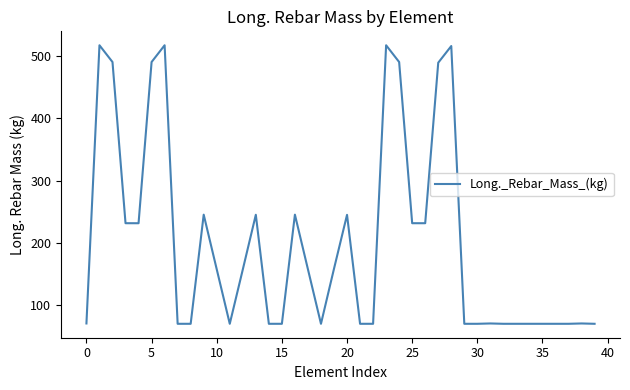

What is the minimum value shown in the chart?

69.7